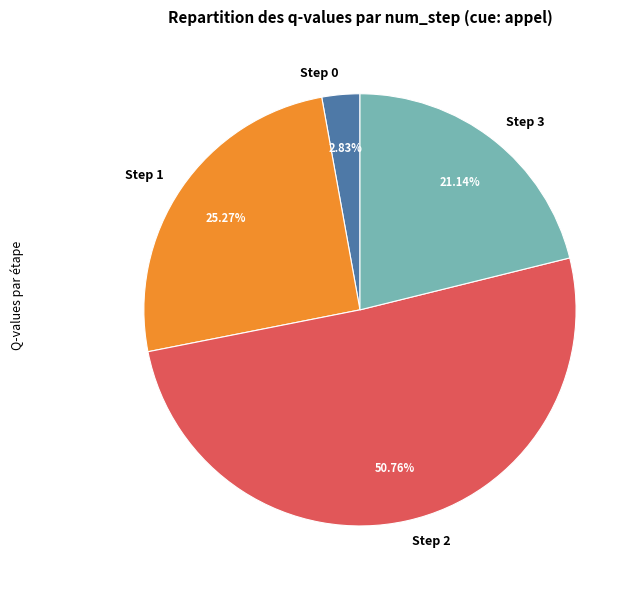

How much of the chart is everything except Step 2?

49.2%